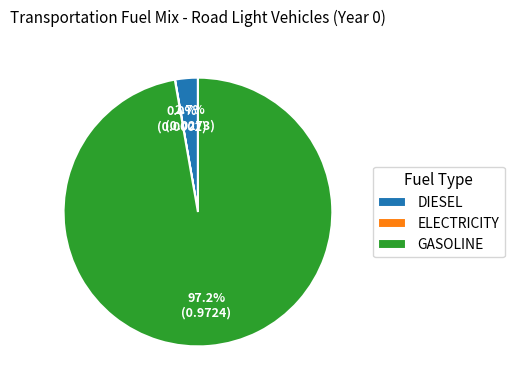

Which category accounts for the majority?

GASOLINE